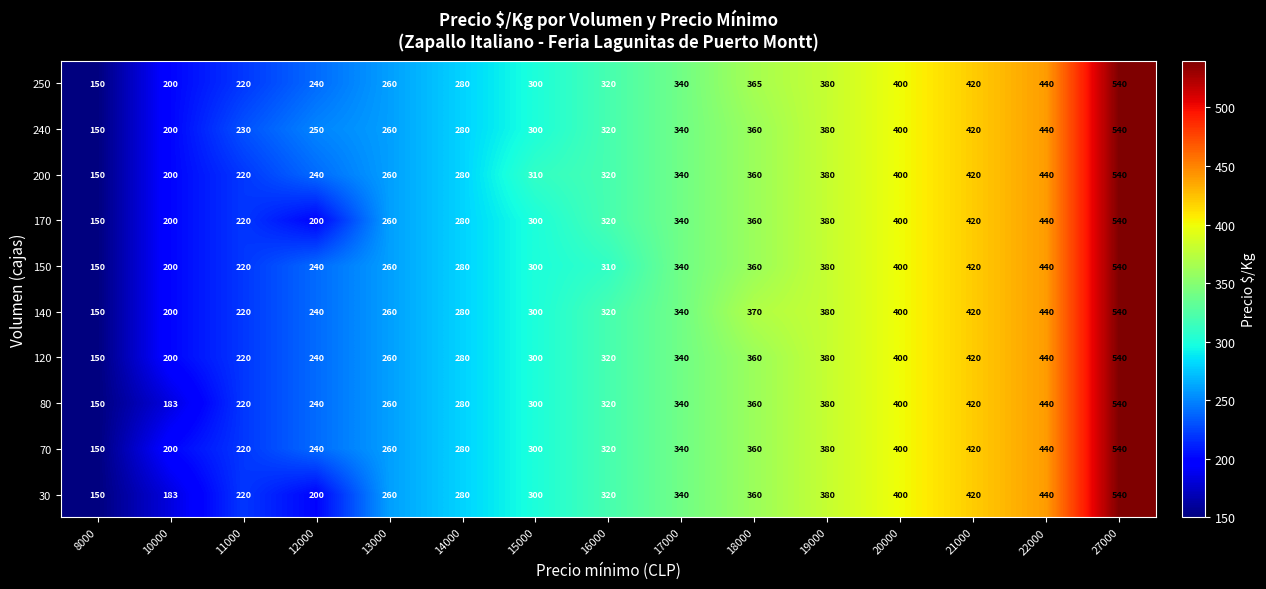

What is the sum of all 140 values?

4860